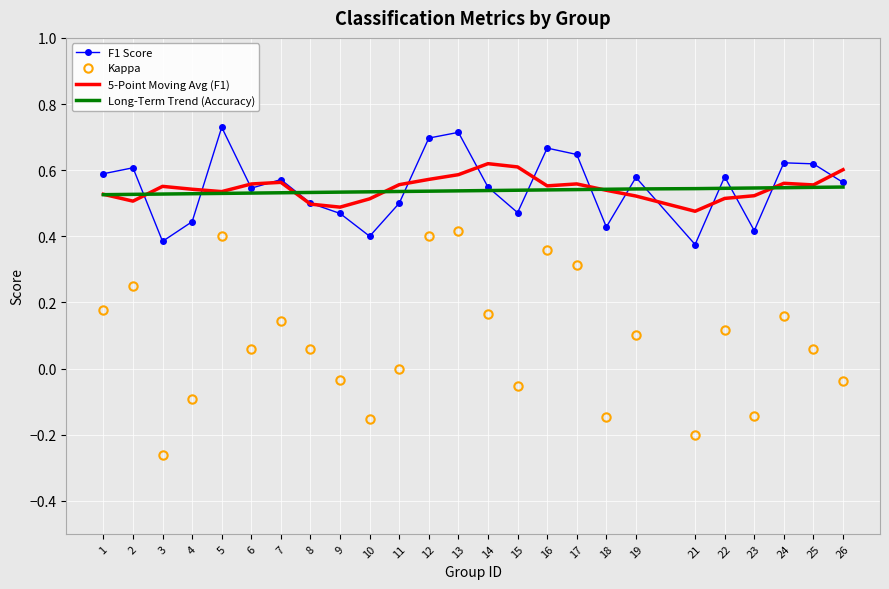

The value of Long-Term Trend (Accuracy) at 25 is 0.3. True or false?

False